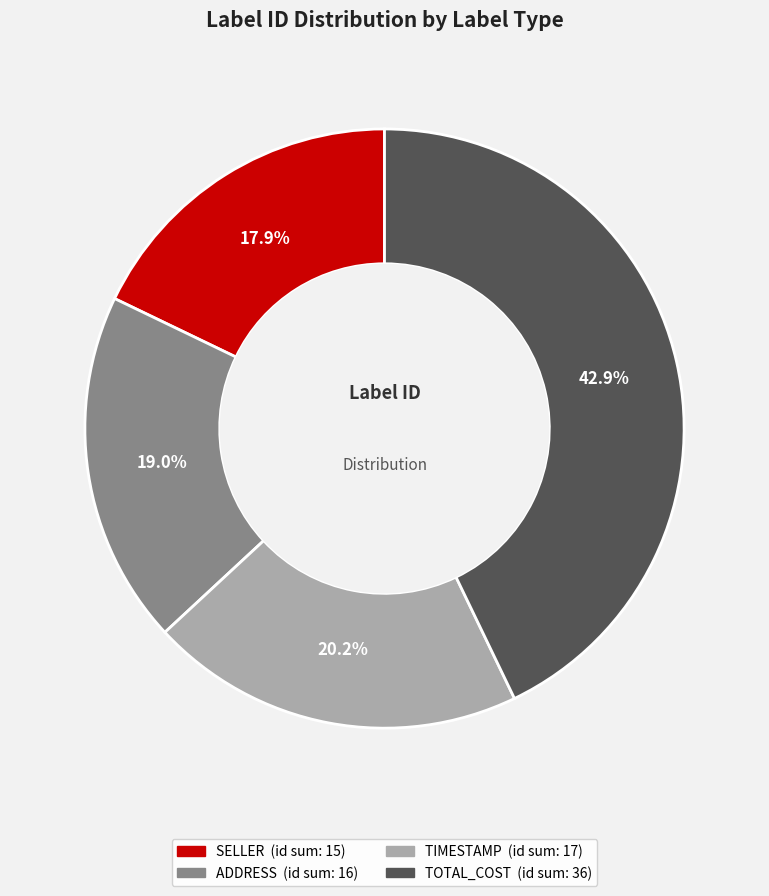

Is there any slice that represents more than half of the pie?

No